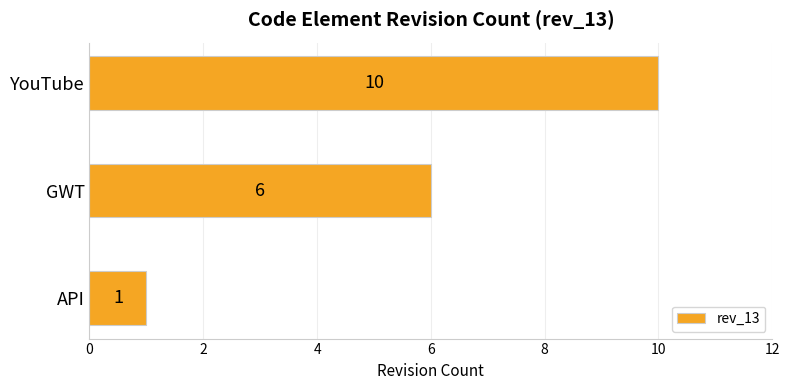

Reading bottom to top, extract all data points from this chart.

API=1	GWT=6	YouTube=10